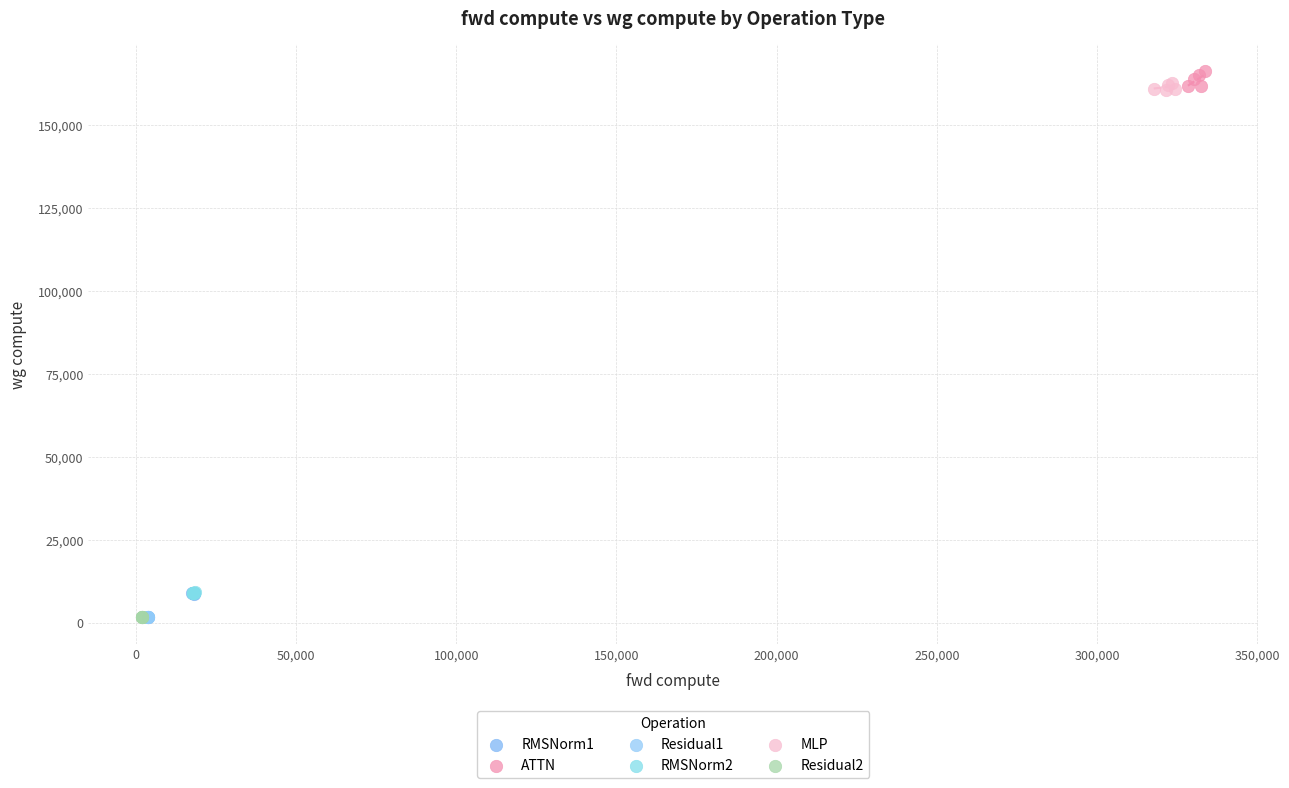

What are all the series names shown in the legend?

RMSNorm1, ATTN, Residual1, RMSNorm2, MLP, Residual2